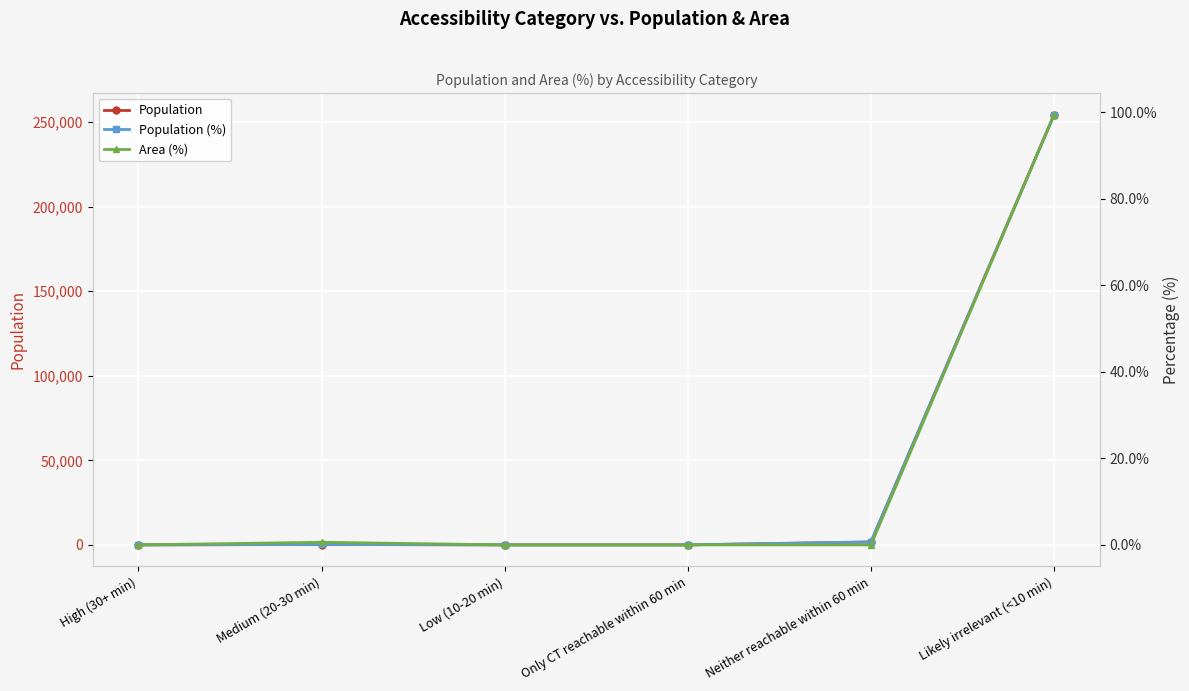

What is the label of the 5th point from the left?

Neither reachable within 60 min